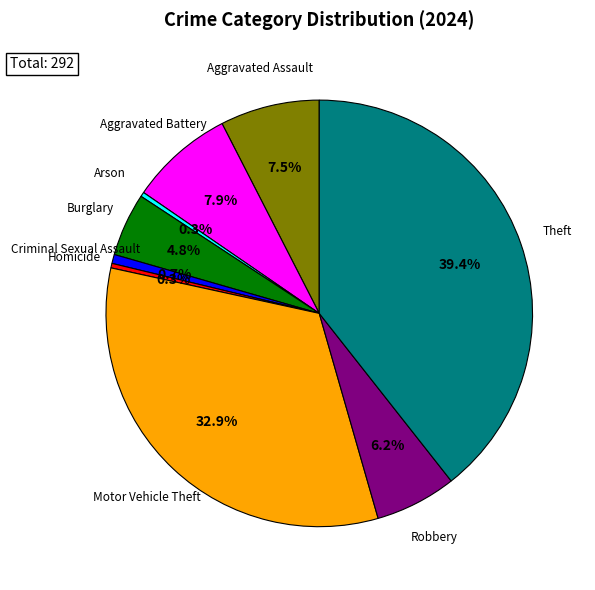

How many slices are in this pie chart?

9